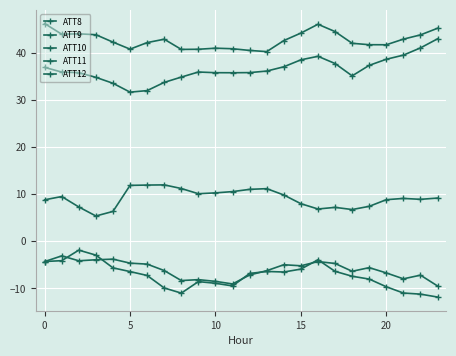

How many lines are shown in the chart?

5